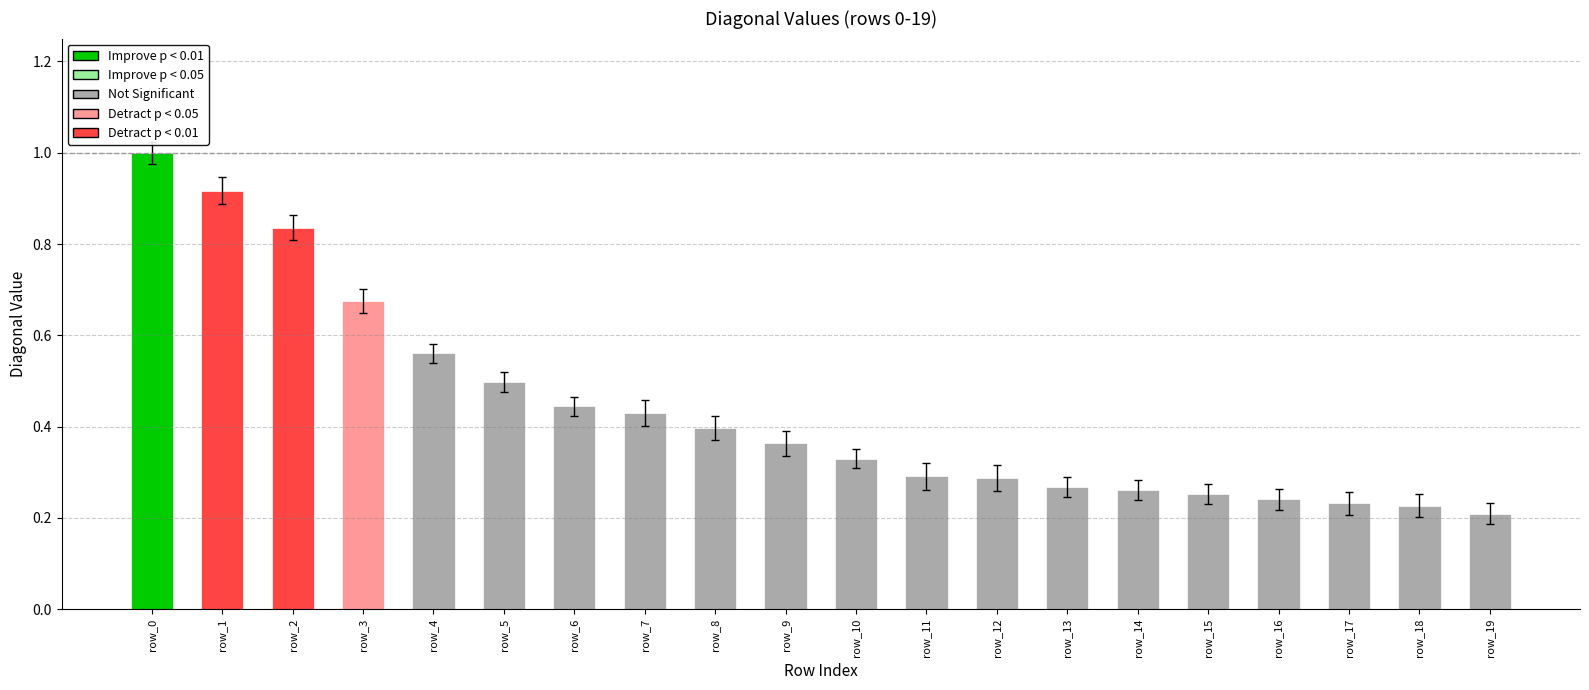

What is the greatest value displayed?

1.0